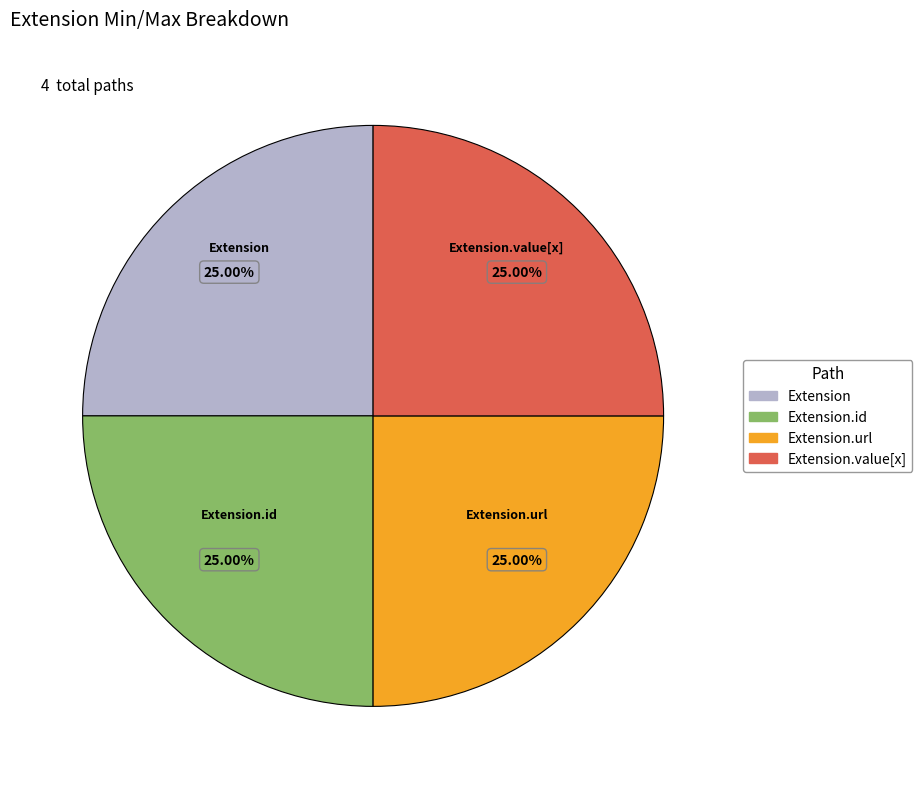

Does any single category account for the majority?

No